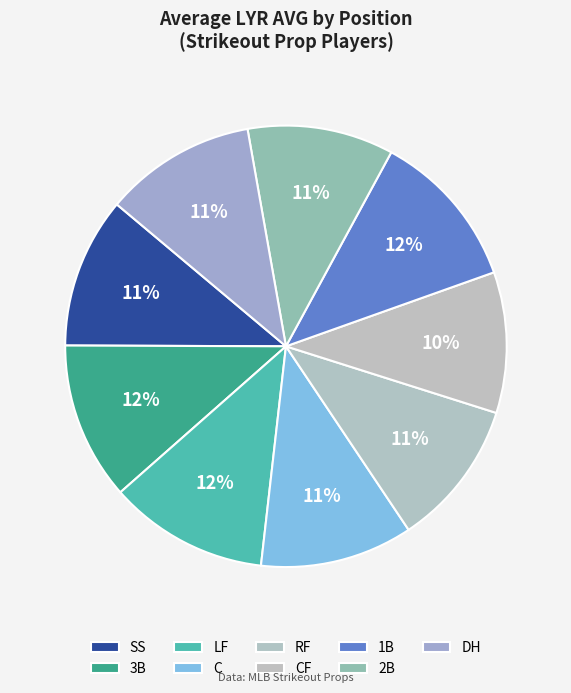

How many segments does this pie chart have?

9